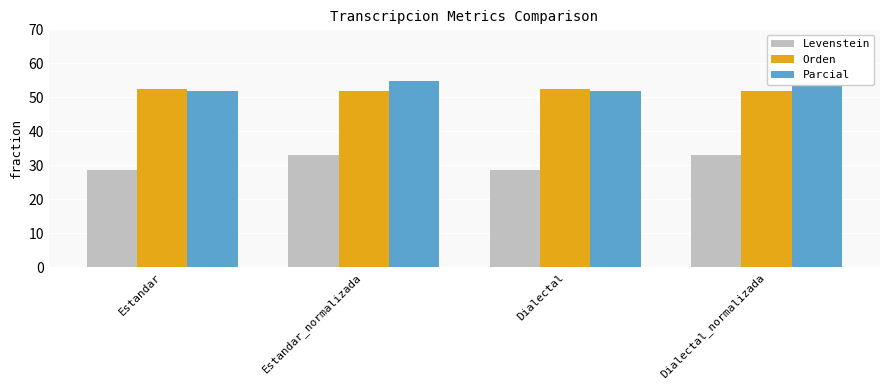

Which series has the largest range (max minus min)?

Levenstein